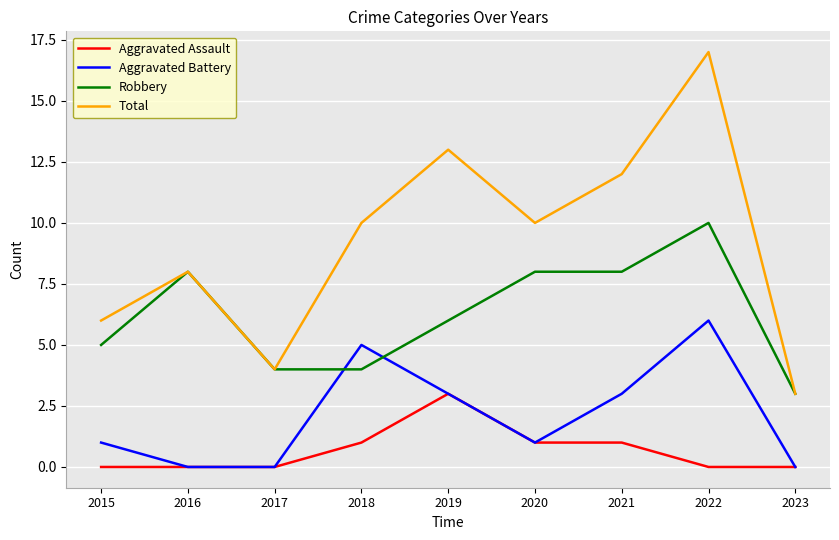

Read the Total value at 2015.

6